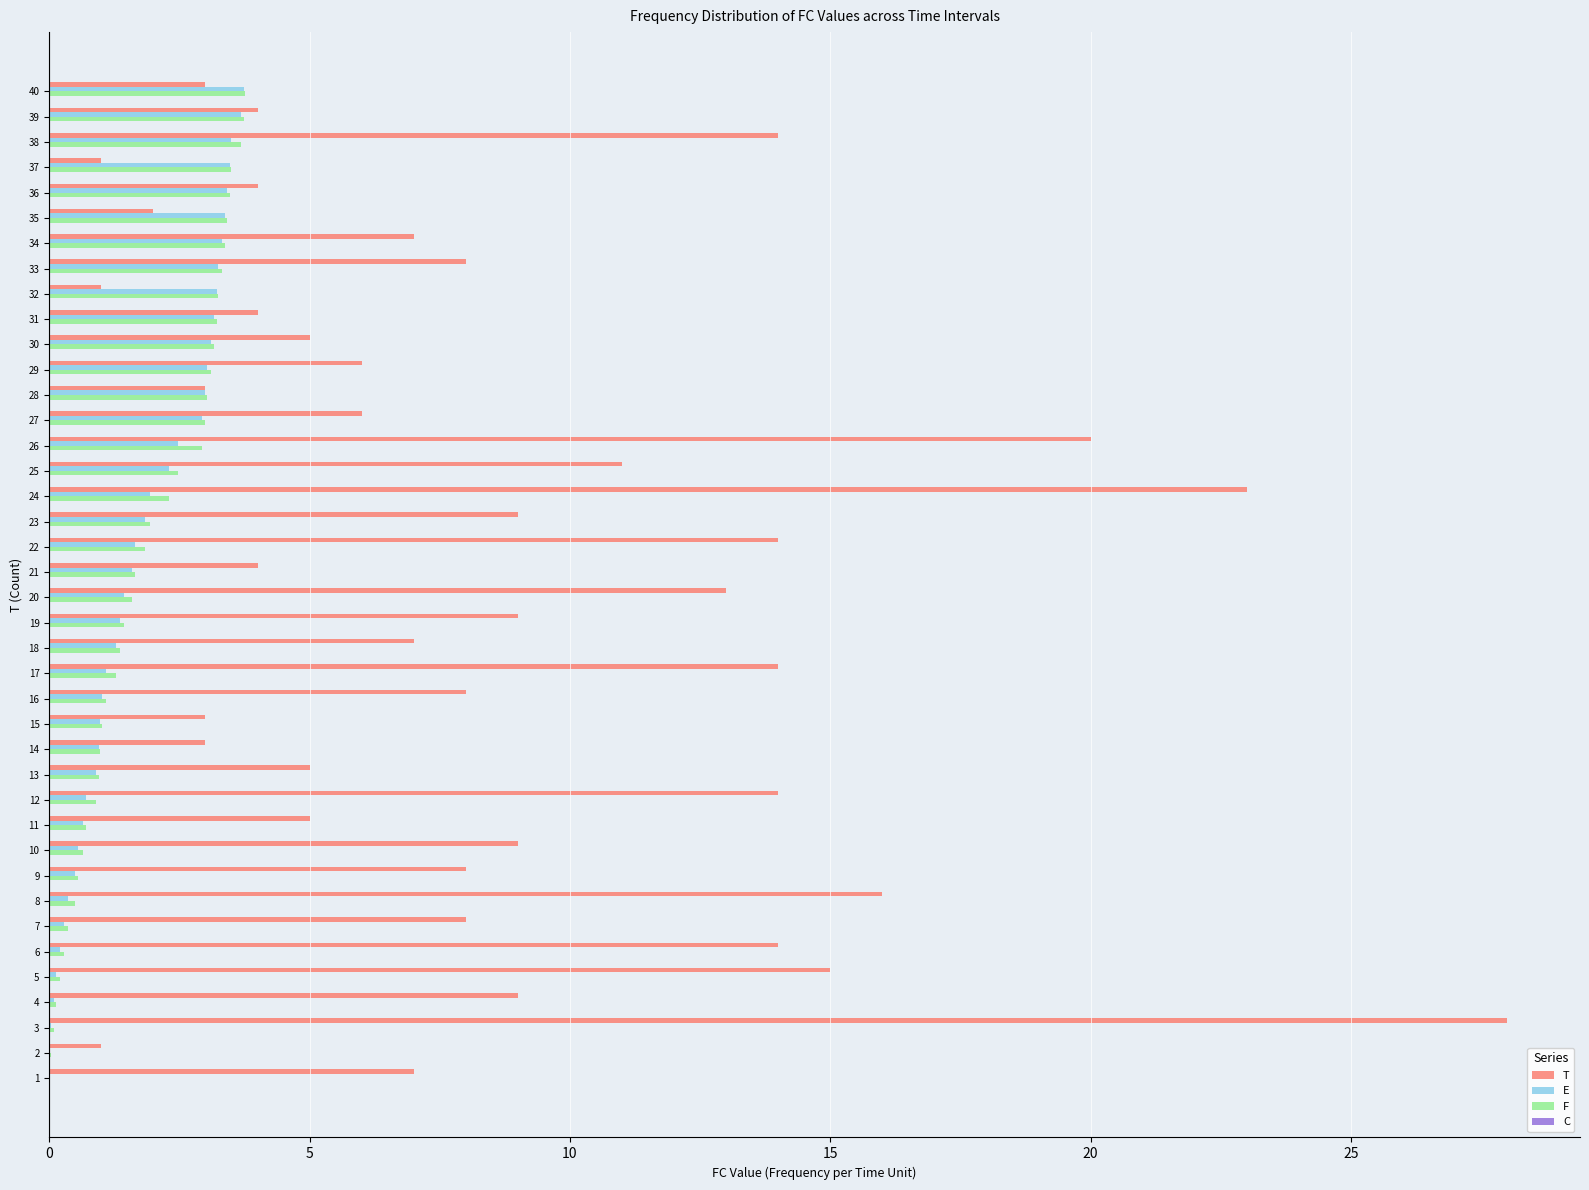

Between 37 and 39, which series saw the biggest shift?

T